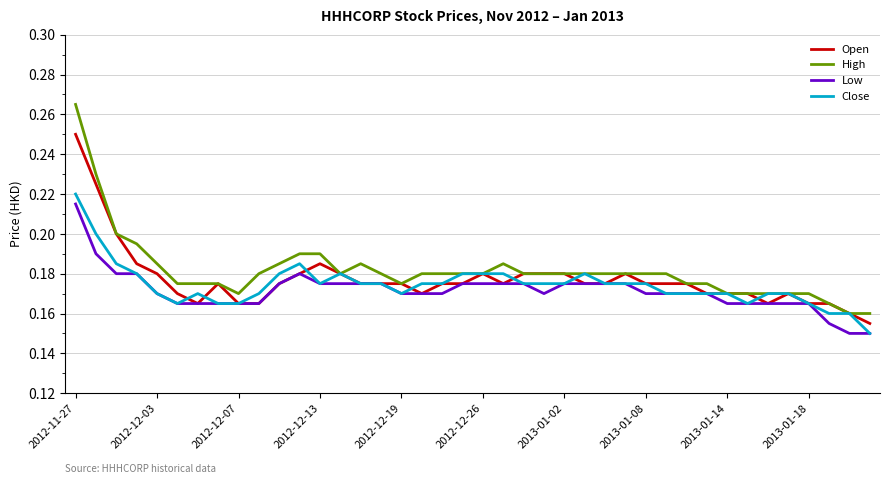

Rank the series by their average value, from lowest to highest.

Low, Close, Open, High